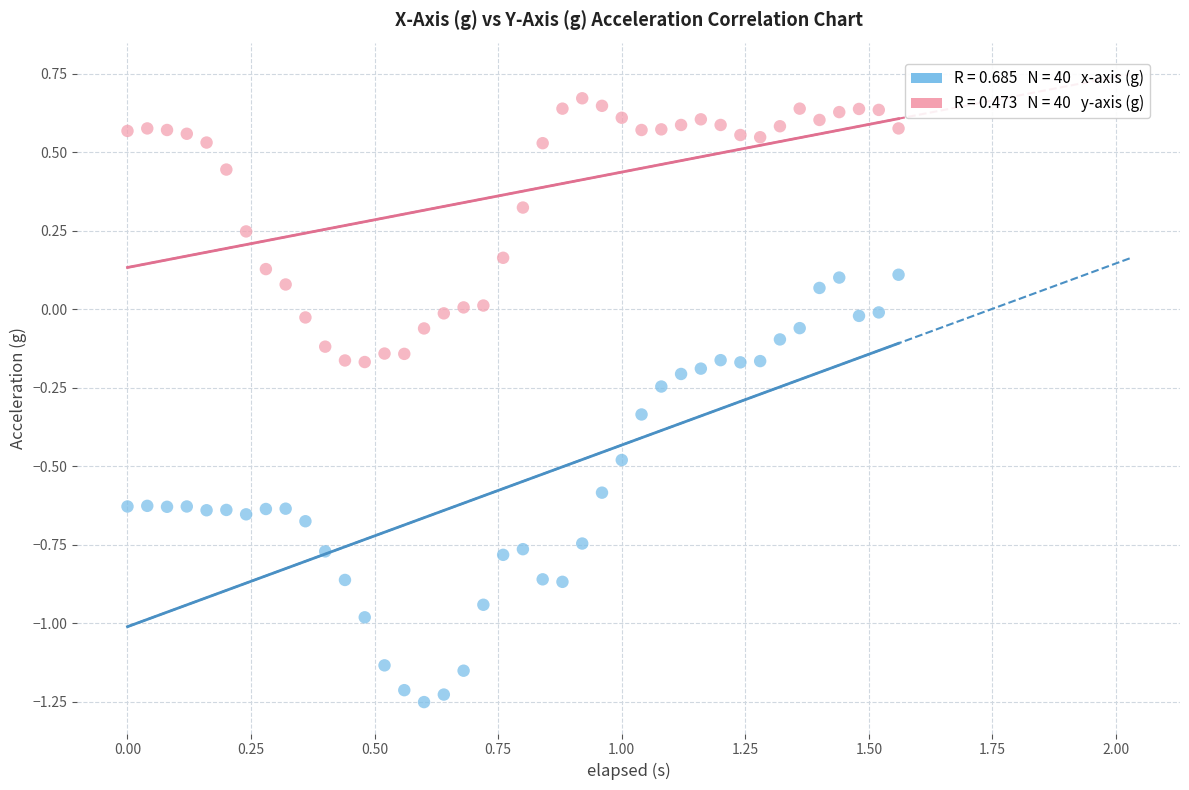

Across all data points, what is the range of X values (max minus min)?

1.6